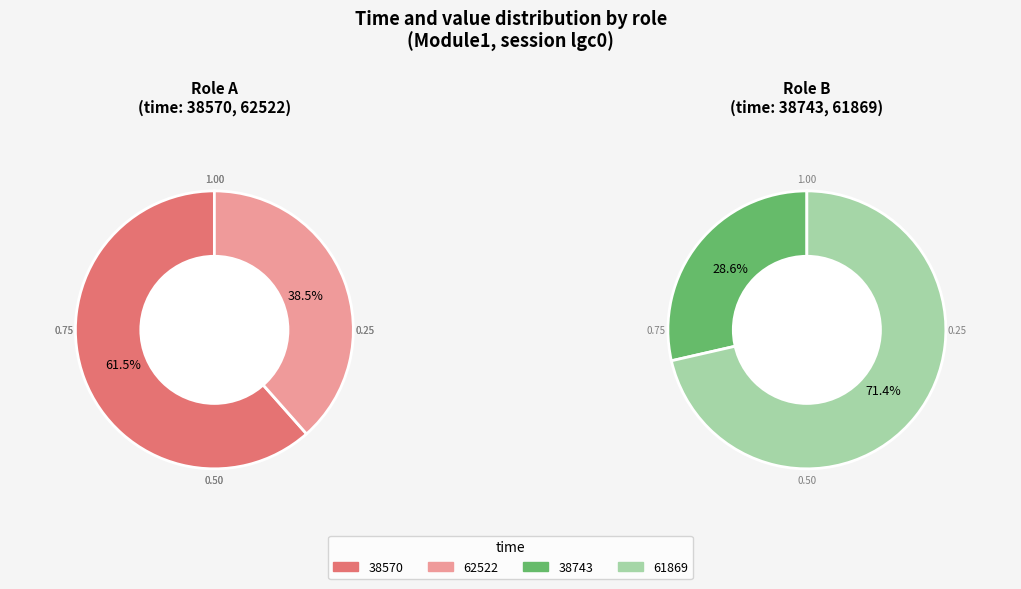

Does 38570 account for over 50% of the chart?

Yes